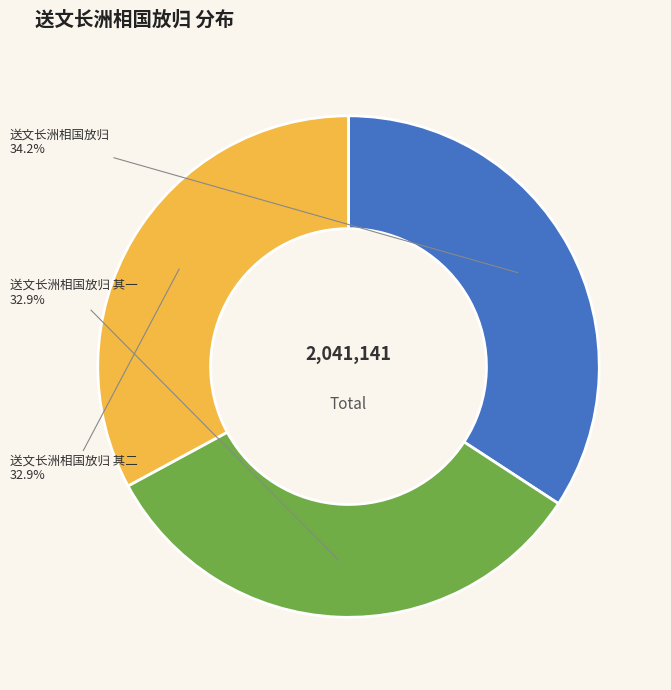

Does 送文长洲相国放归 其一 represent more than half of the total?

No